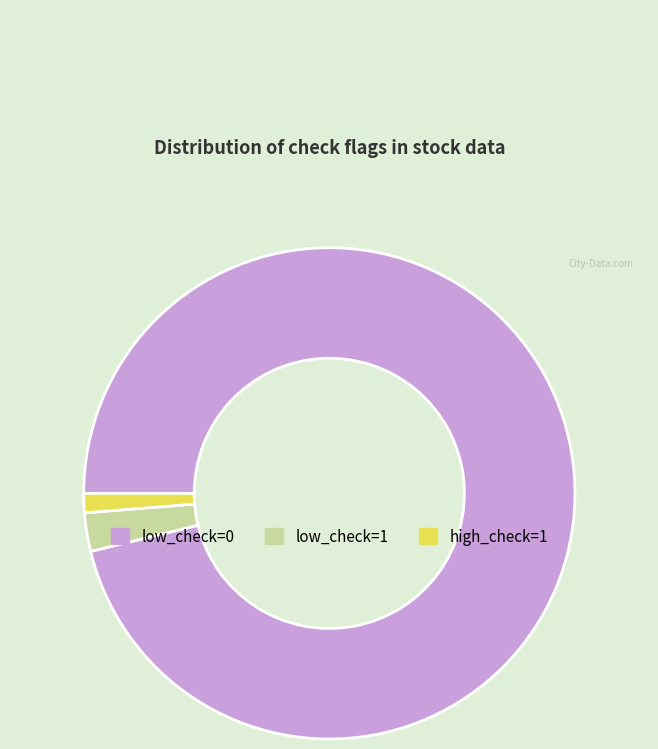

The high_check=1 slice represents 1% of the pie. True or false?

True